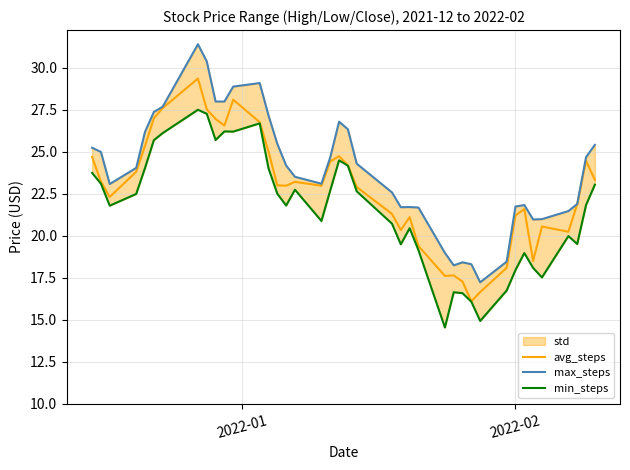

True or false: max_steps and avg_steps cross at least once.

False